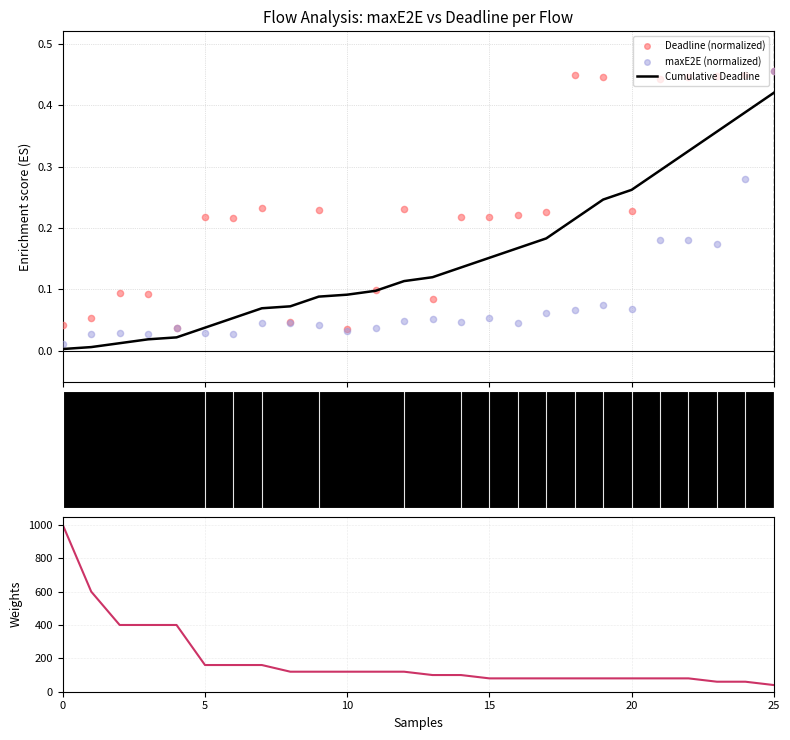

Is the value of maxE2E (us) at 25 greater than the value of Deadline (normalized) at 11?

Yes